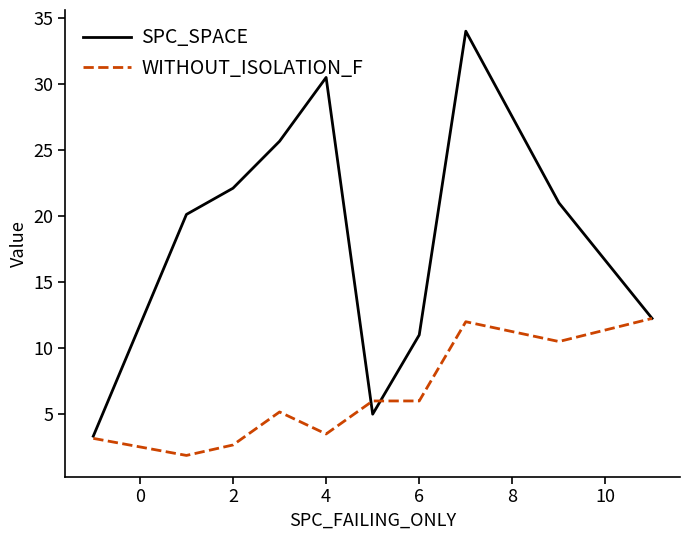

What is the lowest value of the SPC_SPACE series?

3.3